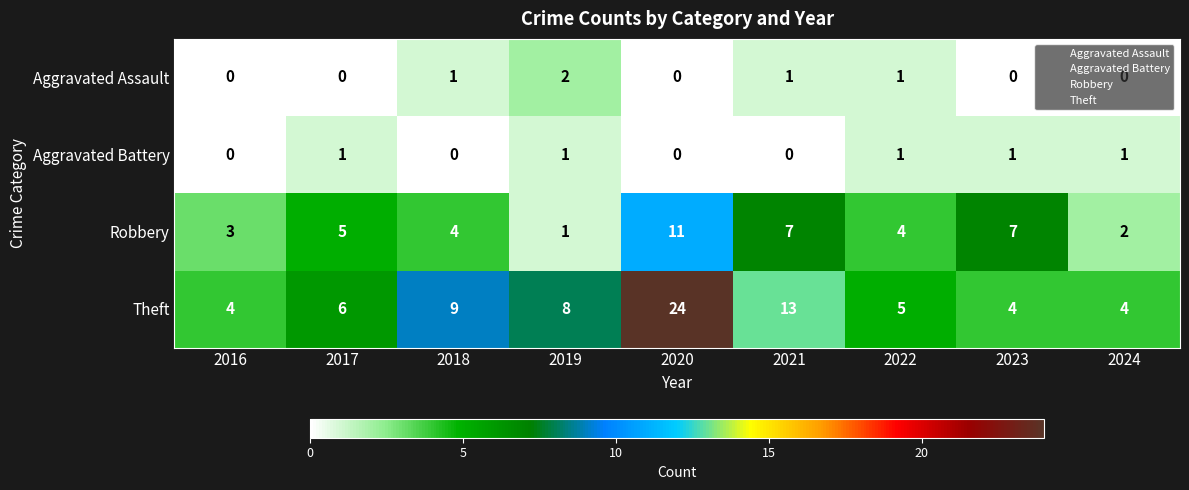

Rank the series at 2017 from lowest to highest value.

Aggravated Assault, Aggravated Battery, Robbery, Theft